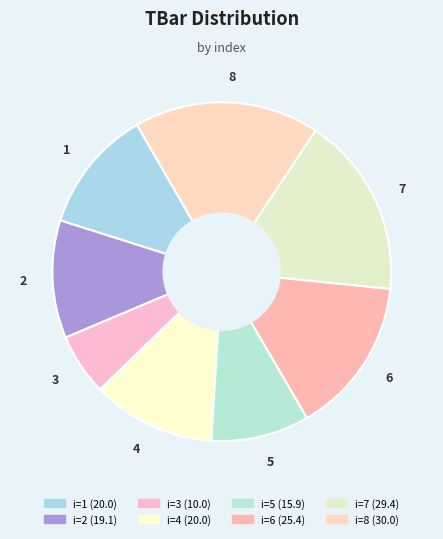

Is 1 the majority of the pie?

No